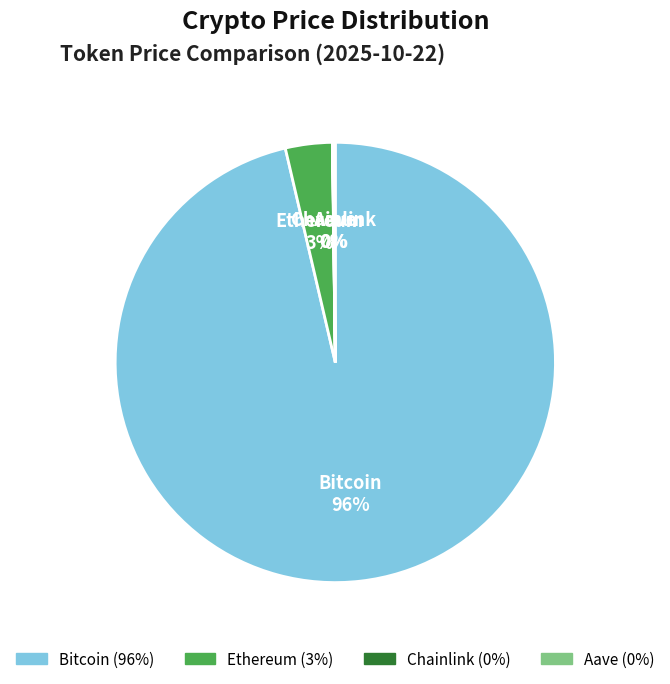

Which category accounts for the majority?

Bitcoin